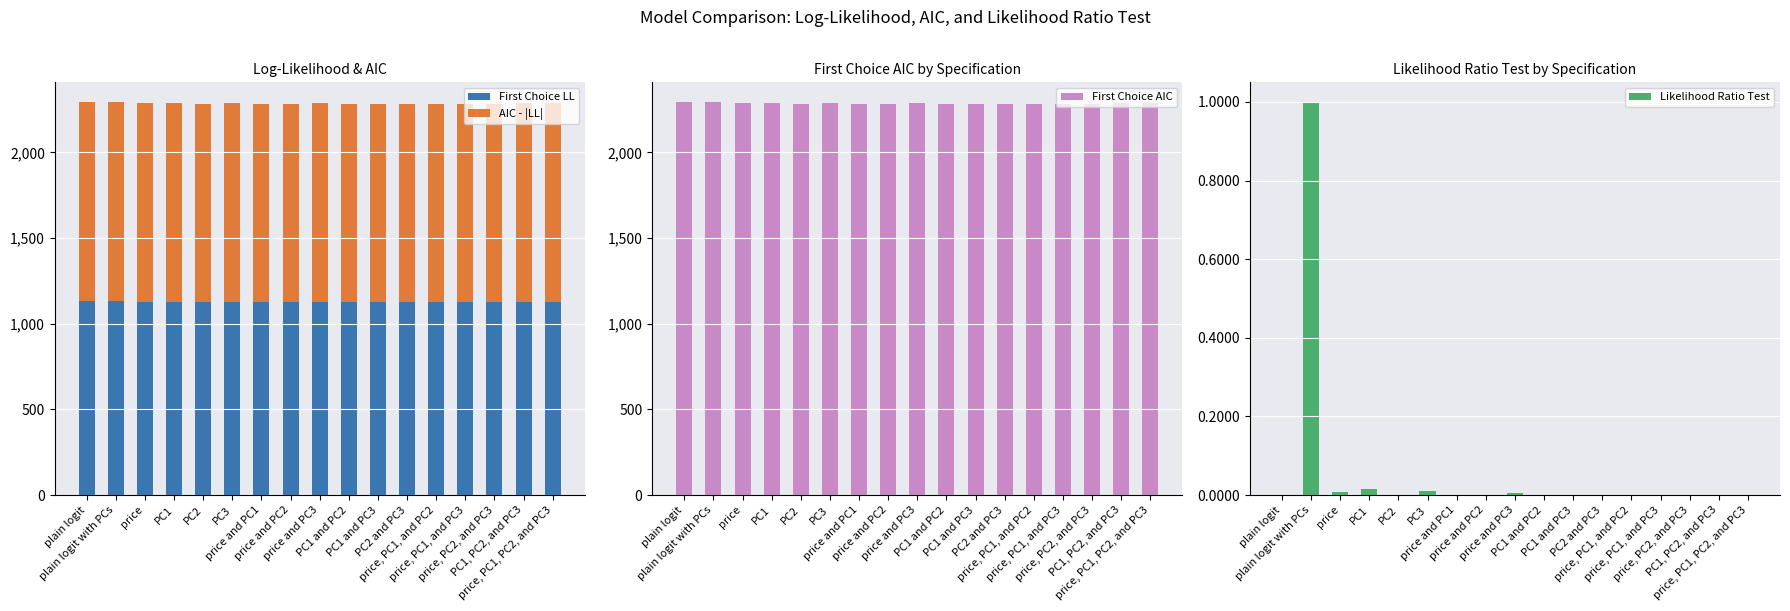

What is the value of the AIC - |LL| bar at the 13th from the left?

1157.9